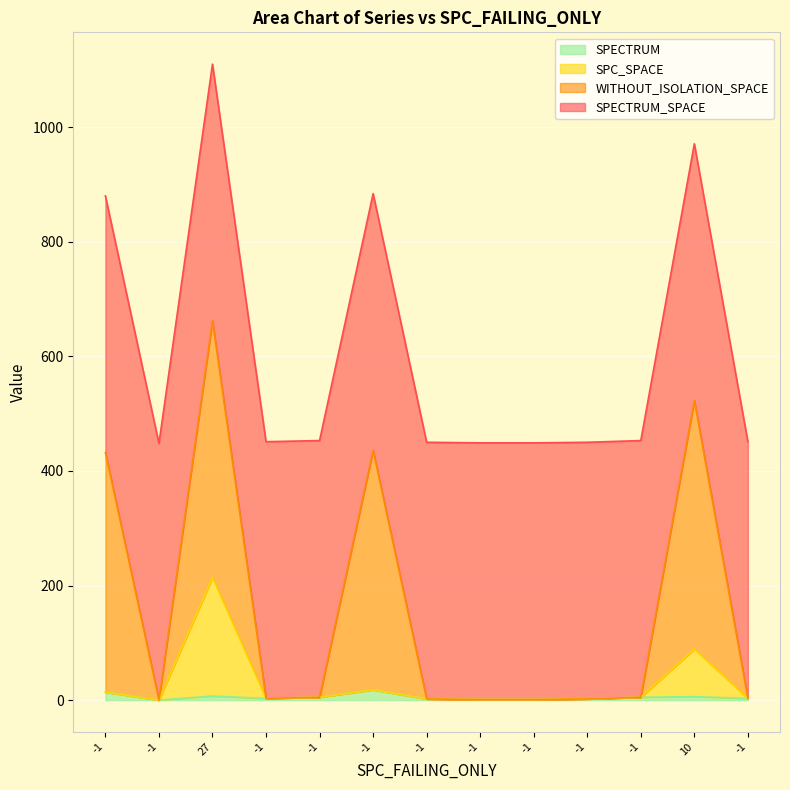

What is the label of the 5th point from the left?

-1